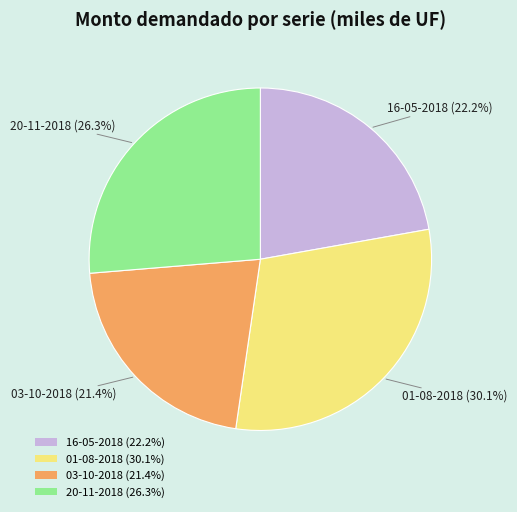

True or false: 20-11-2018 accounts for 32% of the total.

False